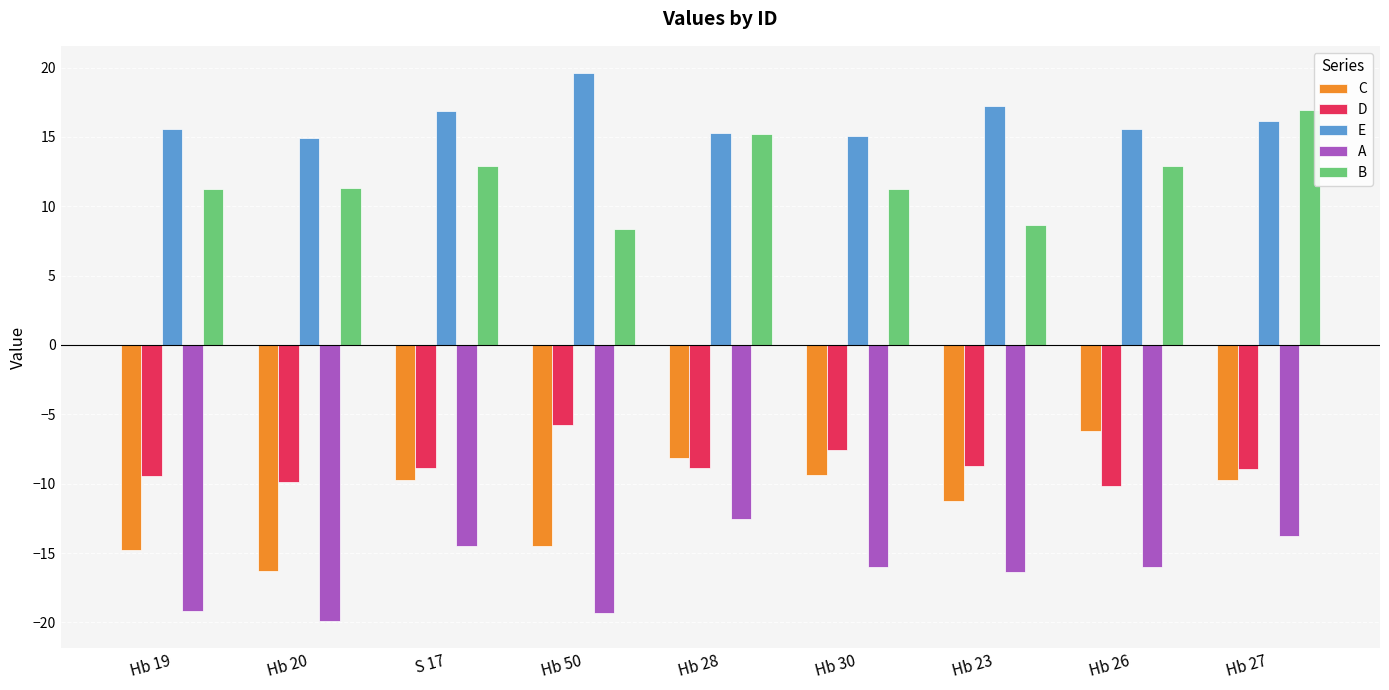

How many categories are shown in the chart?

9